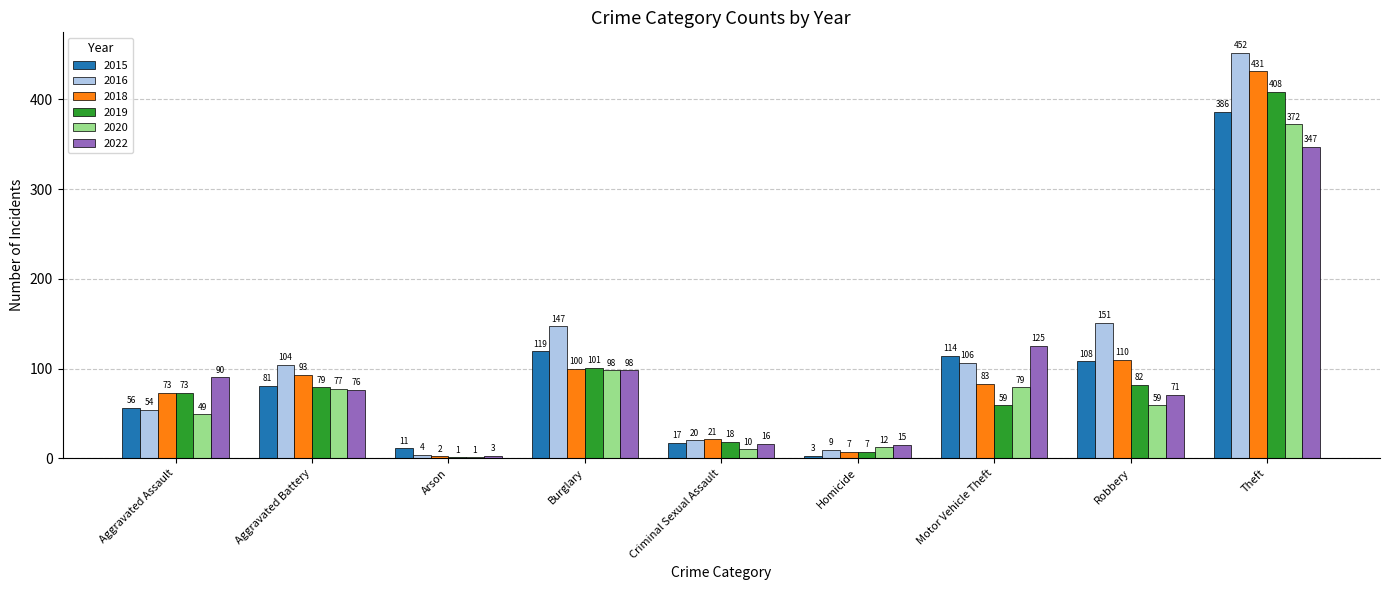

What is the sum of the 2019 values at Motor Vehicle Theft and Arson?

60